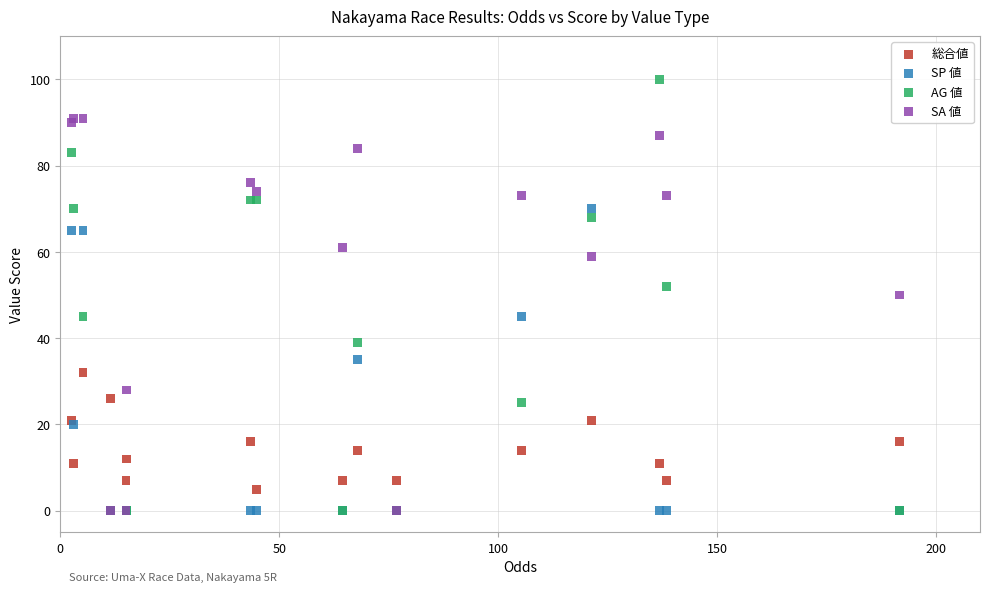

What are all the series names shown in the legend?

総合値, SP 値, AG 値, SA 値